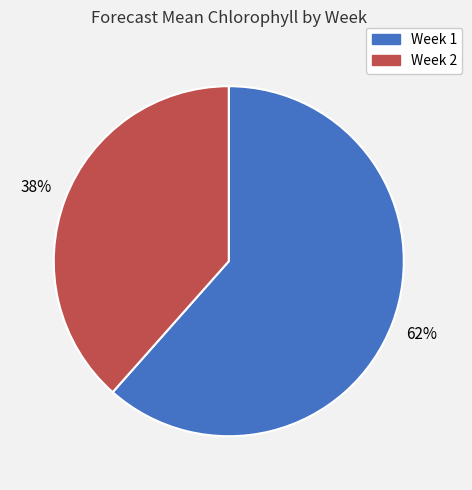

Which slice is the smallest?

Week 2